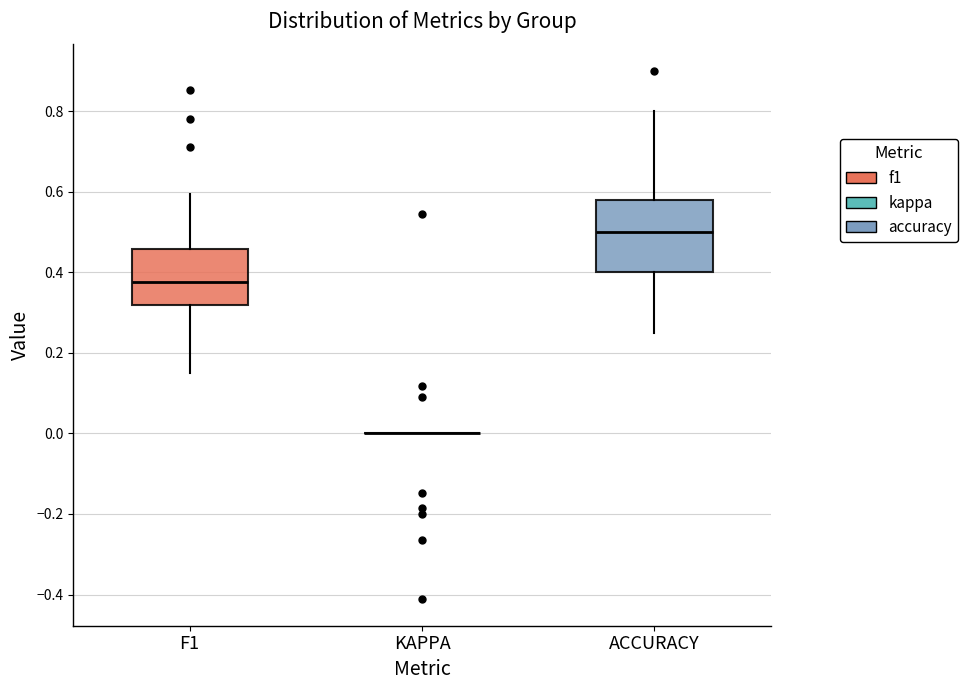

Reading left to right, read every box against the y-axis: the position of its median line, the range the box covers, and the ends of its whiskers. The values are not printed on the chart, so give them approximately, as read against the axis.

F1: median 0.38, box 0.32 to 0.46, whiskers 0.14 to 0.60
KAPPA: box collapsed to a line at 0.00, whiskers 0.00 to 0.00
ACCURACY: median 0.50, box 0.40 to 0.58, whiskers 0.26 to 0.80